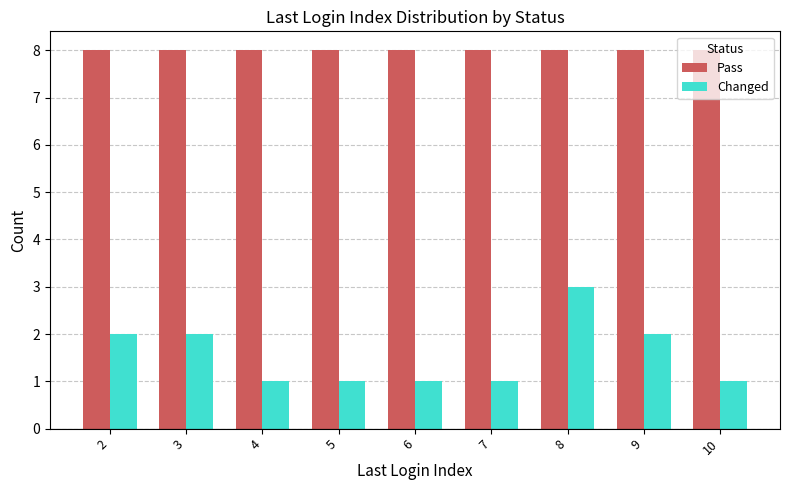

At which category is the sum across all series the highest?

8